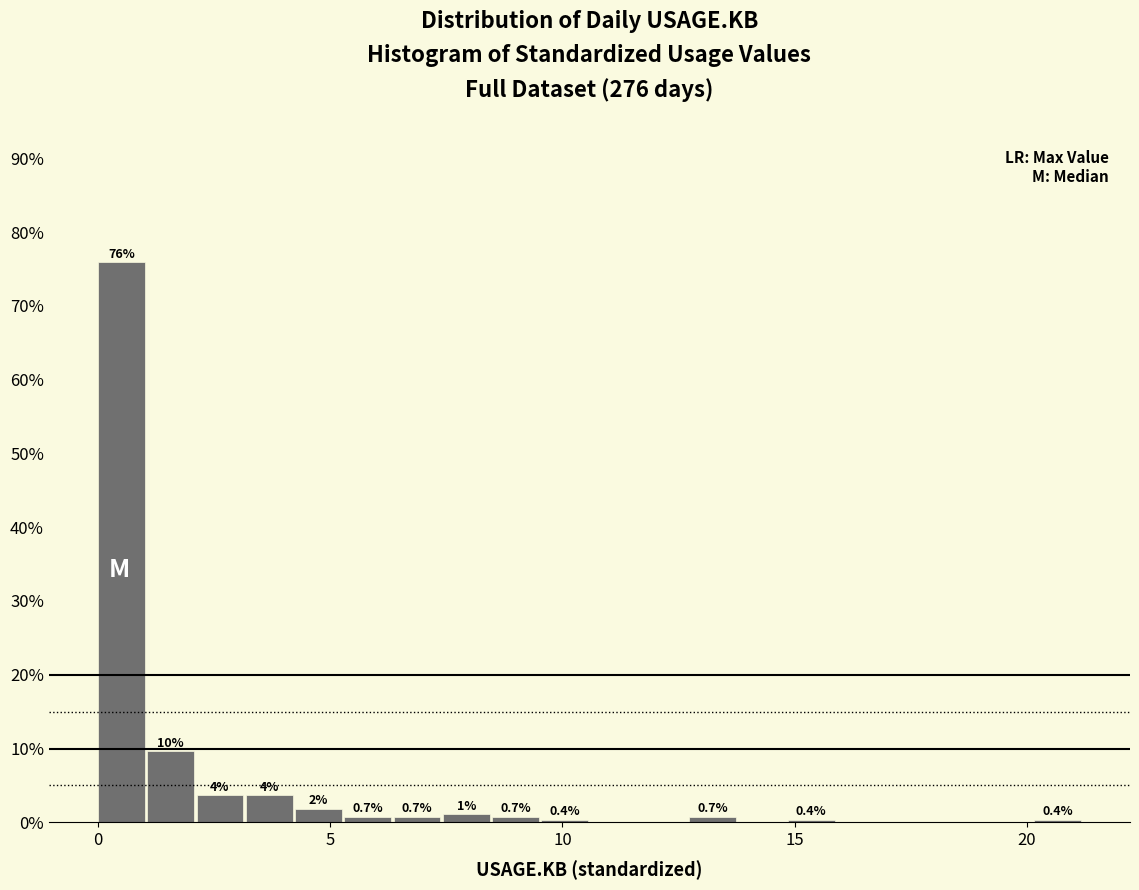

Read against the x-axis, roughly where is the centre of the tallest bar?

0.5